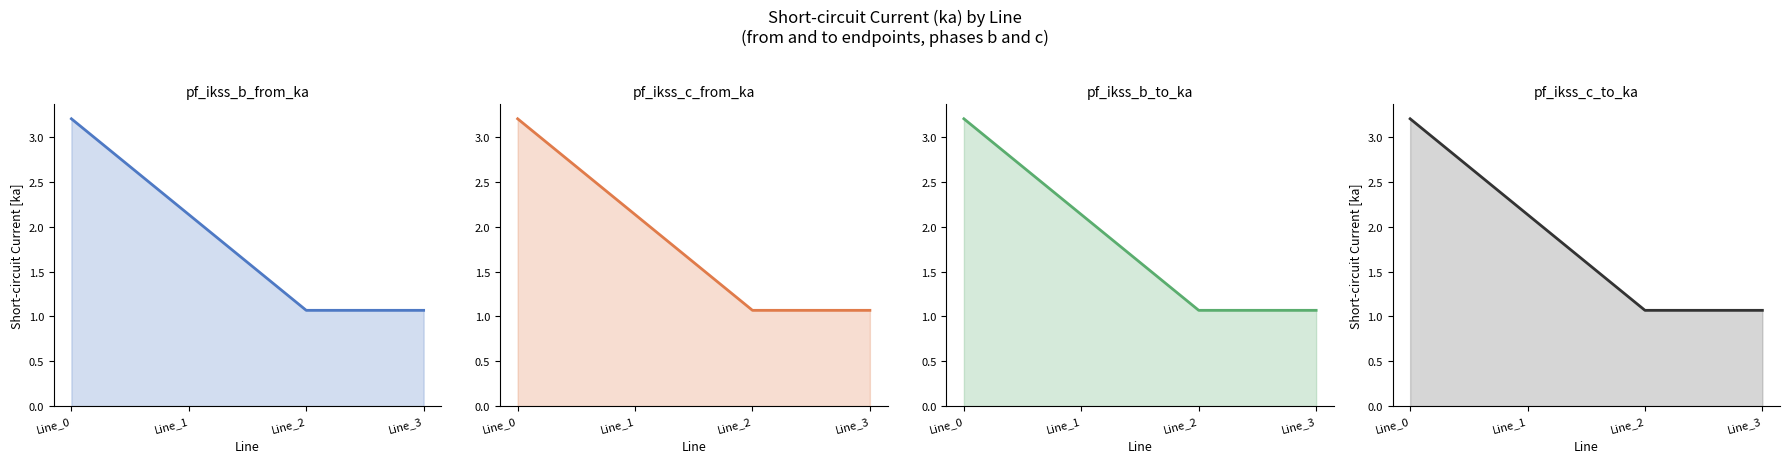

Reading left to right, transcribe all the data shown in this chart.

pf_ikss_b_from_ka: Line_0=3.2	Line_1=2.1	Line_2=1.1	Line_3=1.1
pf_ikss_c_from_ka: Line_0=3.2	Line_1=2.1	Line_2=1.1	Line_3=1.1
pf_ikss_b_to_ka: Line_0=3.2	Line_1=2.1	Line_2=1.1	Line_3=1.1
pf_ikss_c_to_ka: Line_0=3.2	Line_1=2.1	Line_2=1.1	Line_3=1.1